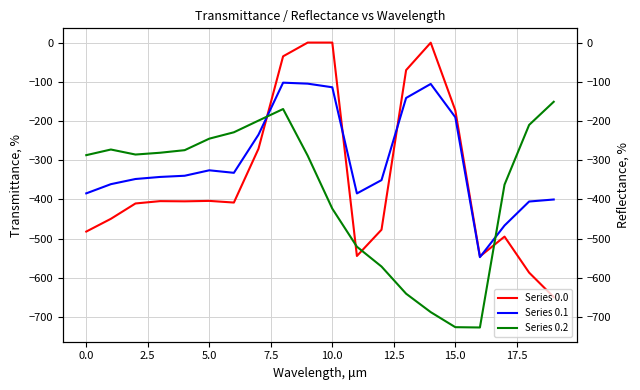

Which series has the largest total across all categories?

Series 0.1